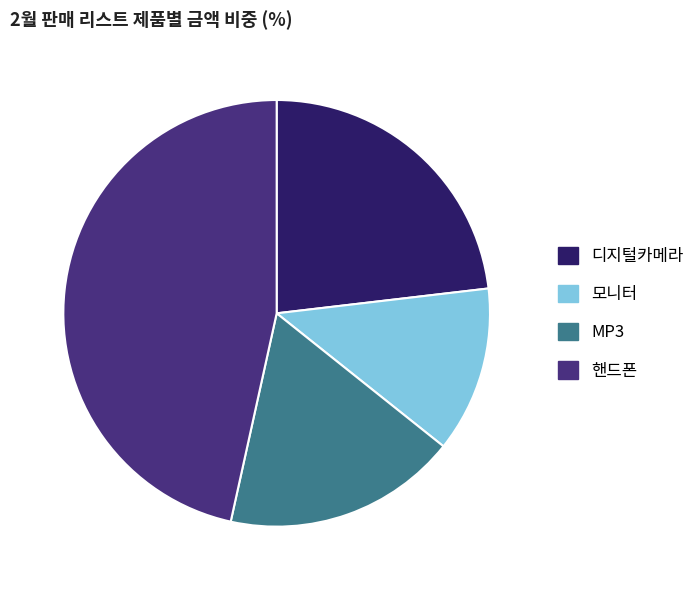

How many segments does this pie chart have?

4